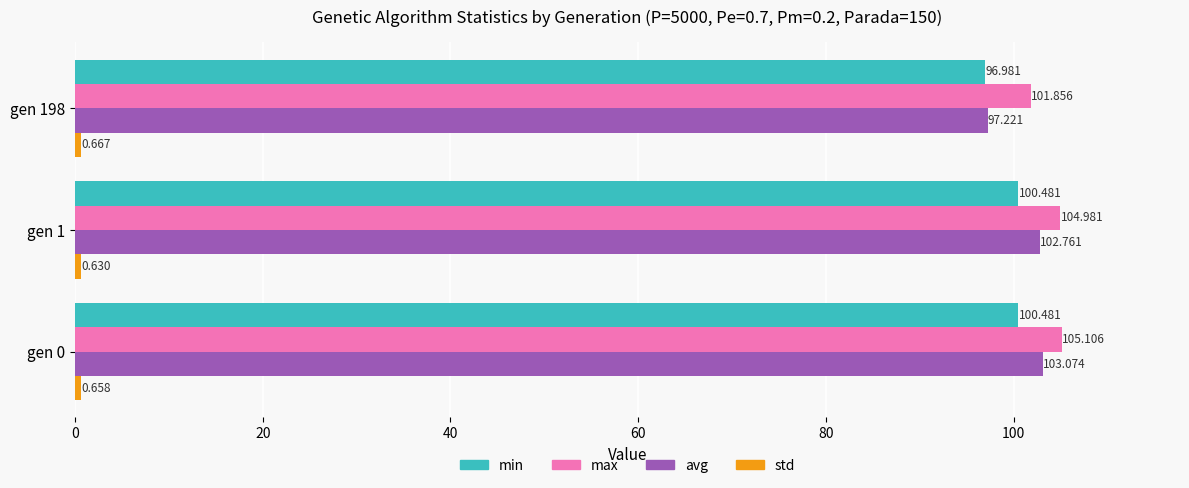

Which series has the largest total across all categories?

max